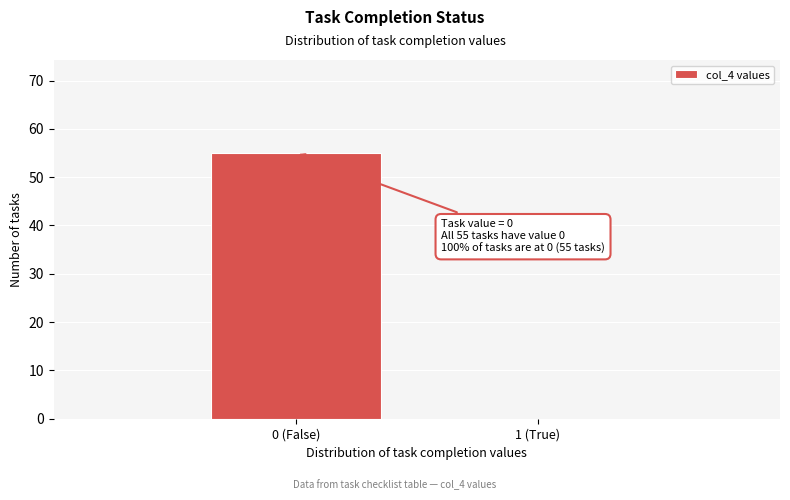

Reading left to right, transcribe all the data shown in this chart.

0 (False)=55	1 (True)=0